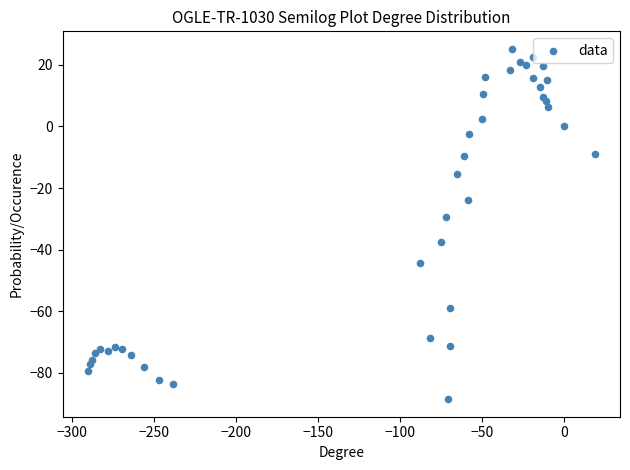

What Y value in the scatter plot is closest to -31?

-29.5